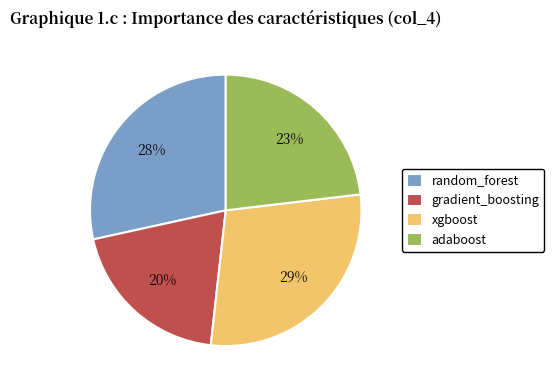

Does any single category account for the majority?

No